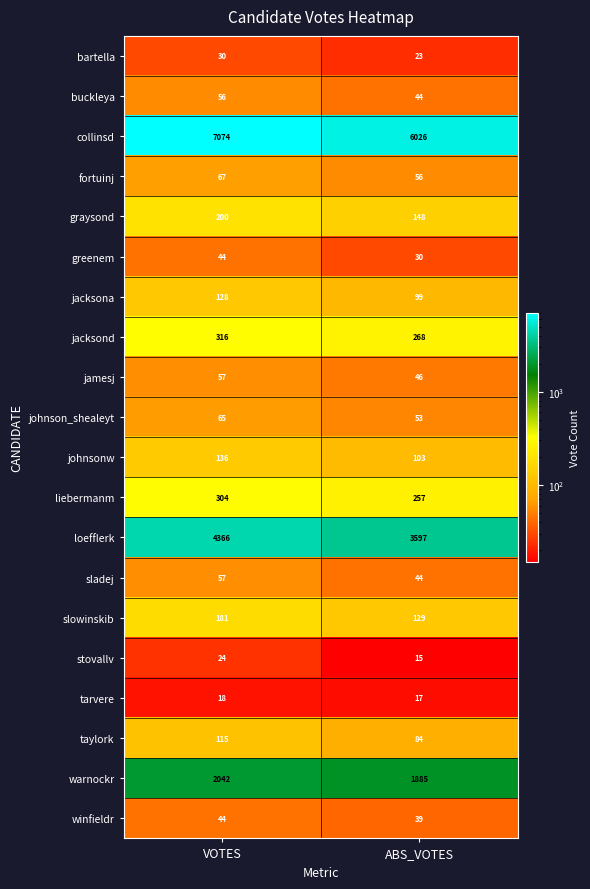

What is the highest value of the jamesj series?

57